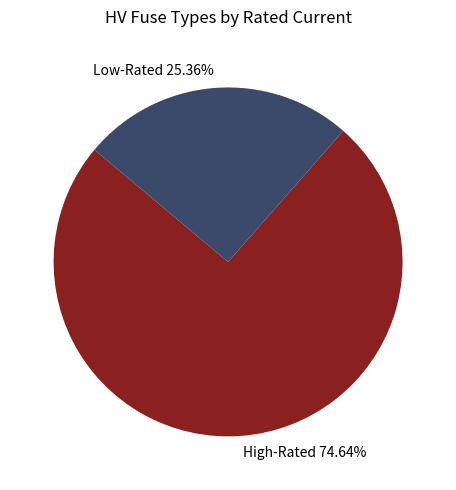

Is there a majority slice in this chart?

Yes